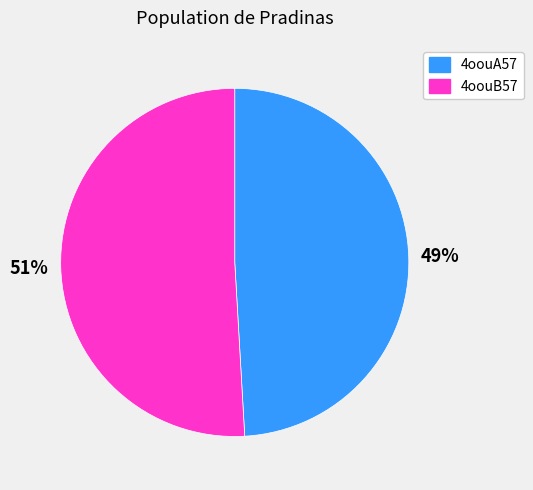

The 4oouA57 slice represents 36% of the pie. True or false?

False